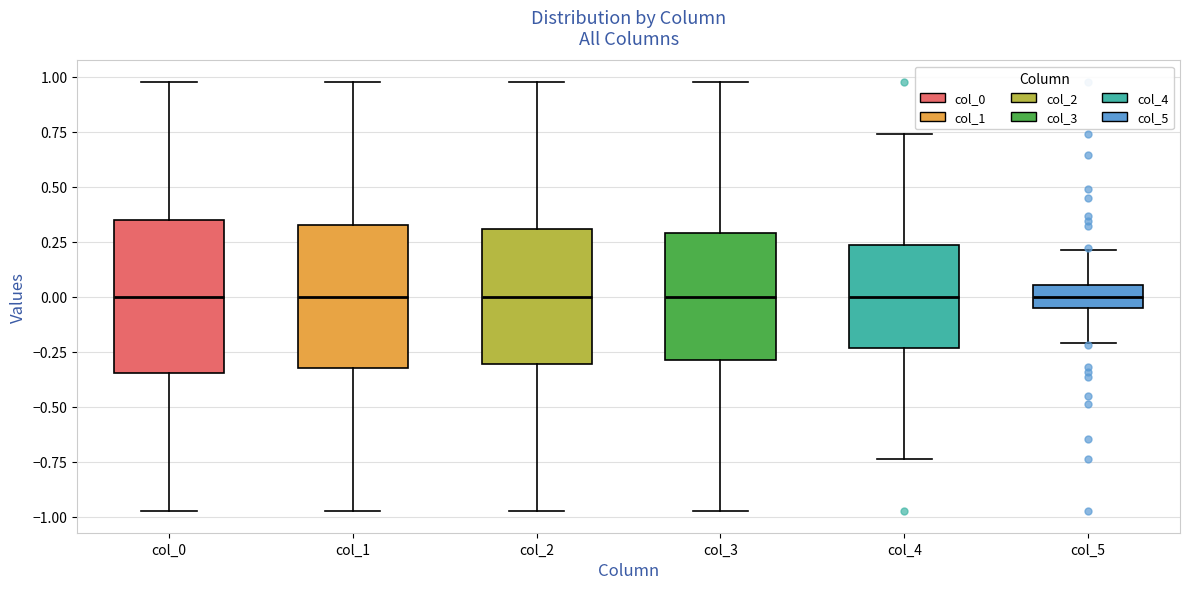

Where does the upper whisker of the box for col_1 end on the y-axis? The values are not printed on the chart, so give them approximately, as read against the axis.

1.00